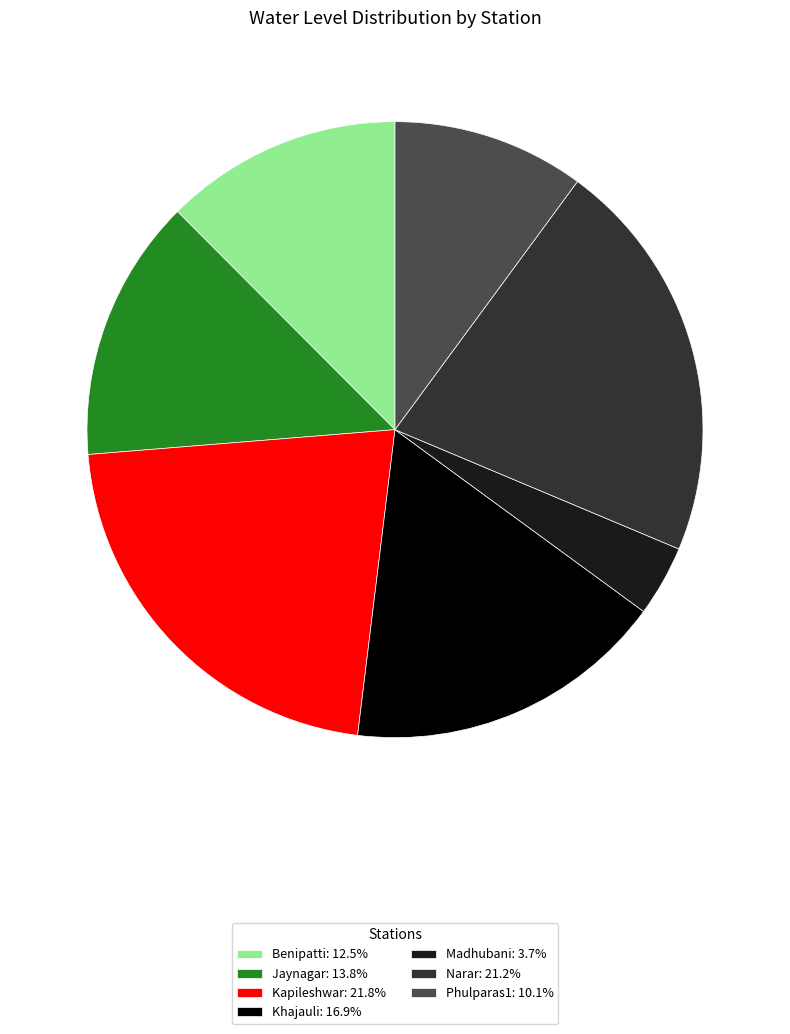

Which slice is the largest?

Kapileshwar